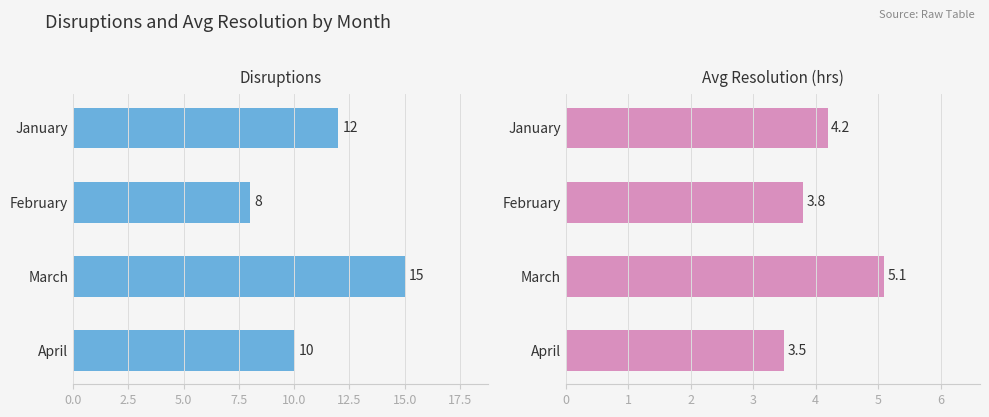

How many bars are there in total?

8